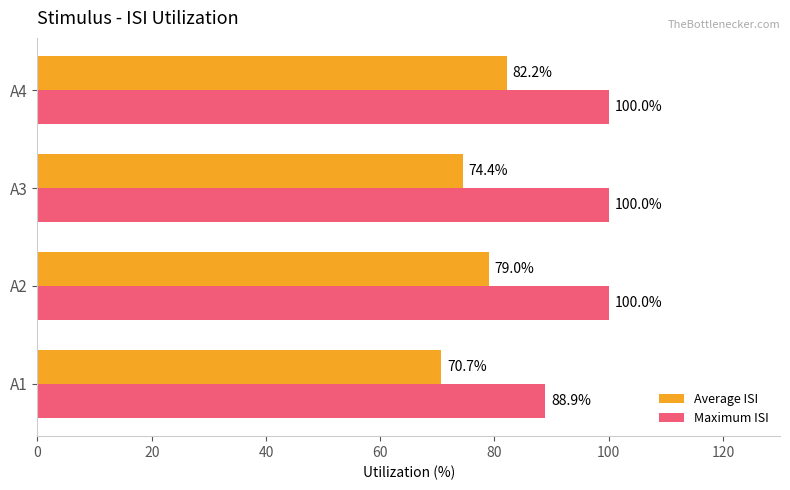

At which label is Average ISI closest to 76?

A3